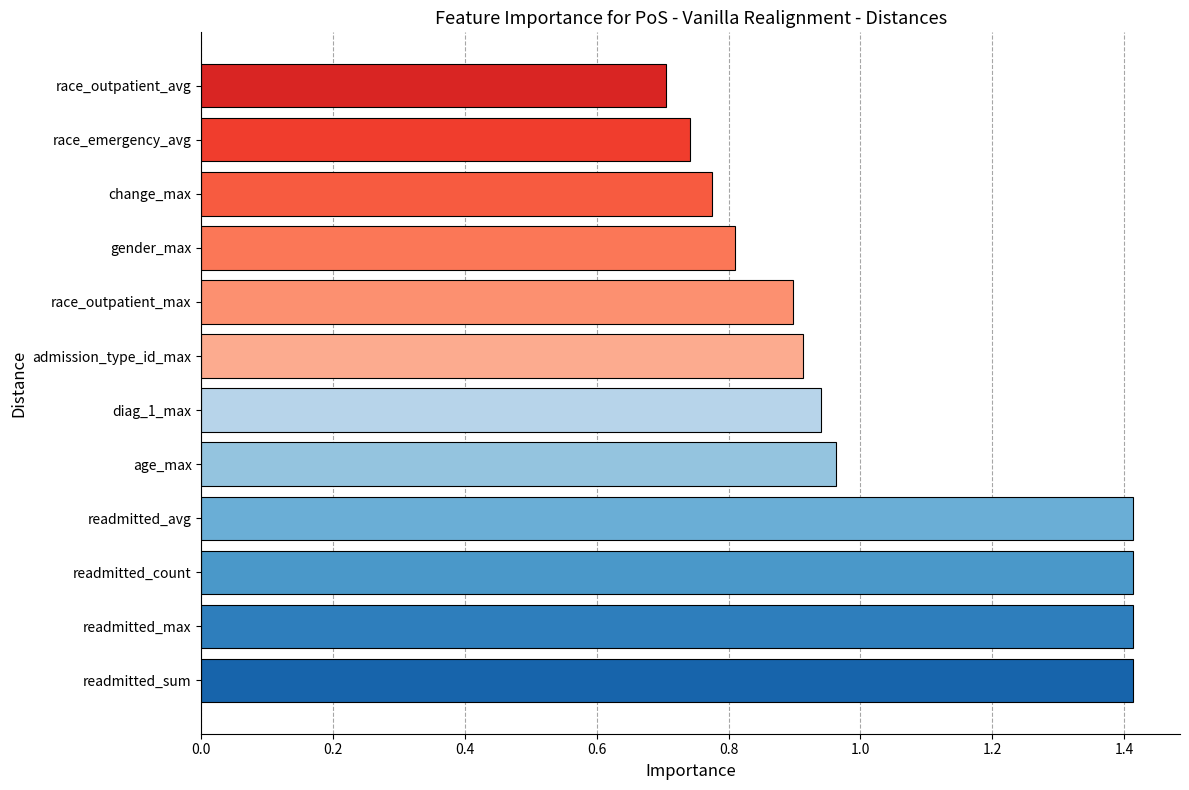

True or false: the data shows 0.7 at race_outpatient_avg.

True